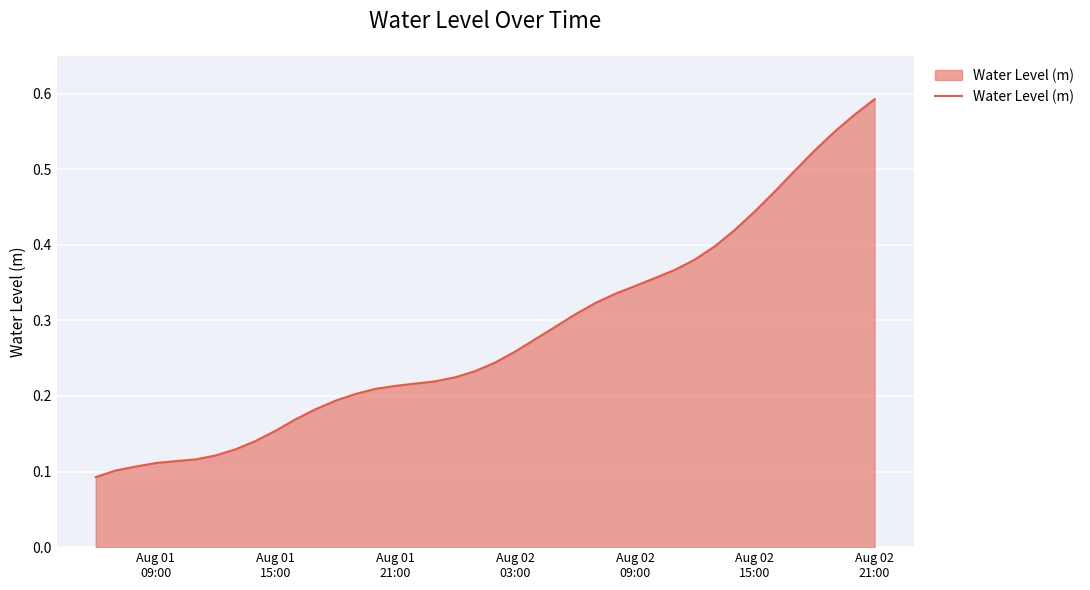

Does the chart display data point markers on the line(s)?

No